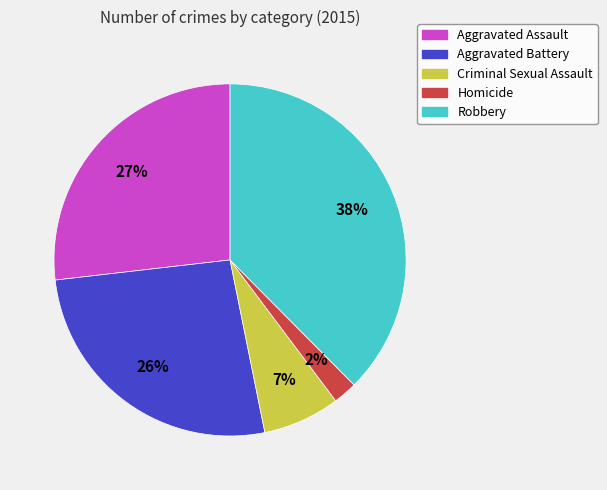

Is it true that Homicide is 2% of the pie?

True